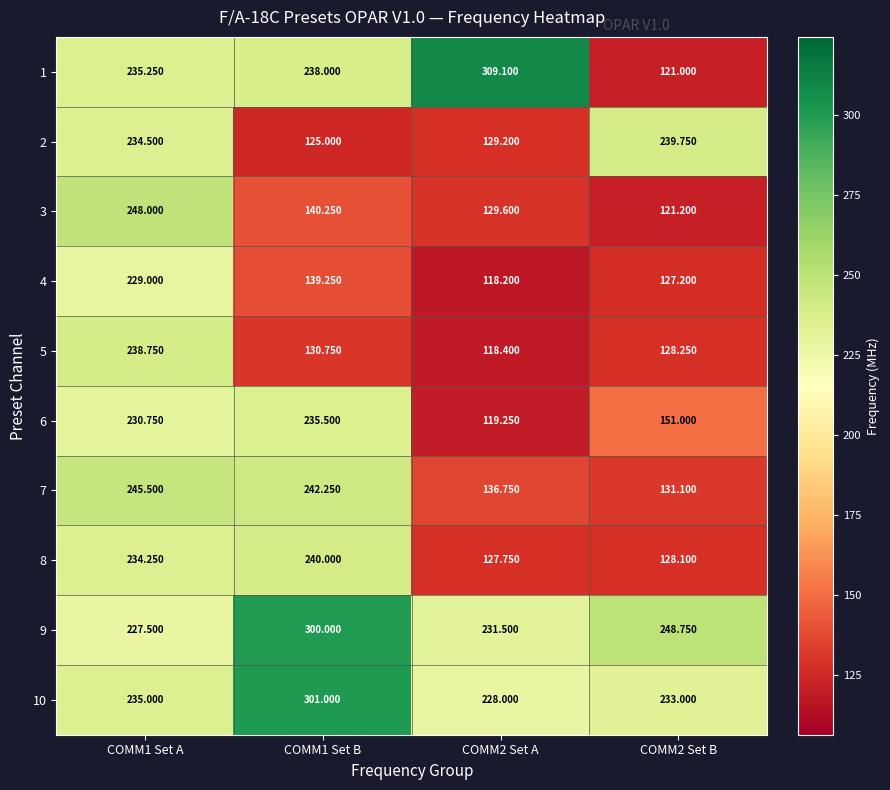

Rank the series by their maximum value, from lowest to highest.

4, 6, 5, 2, 8, 7, 3, 9, 10, 1